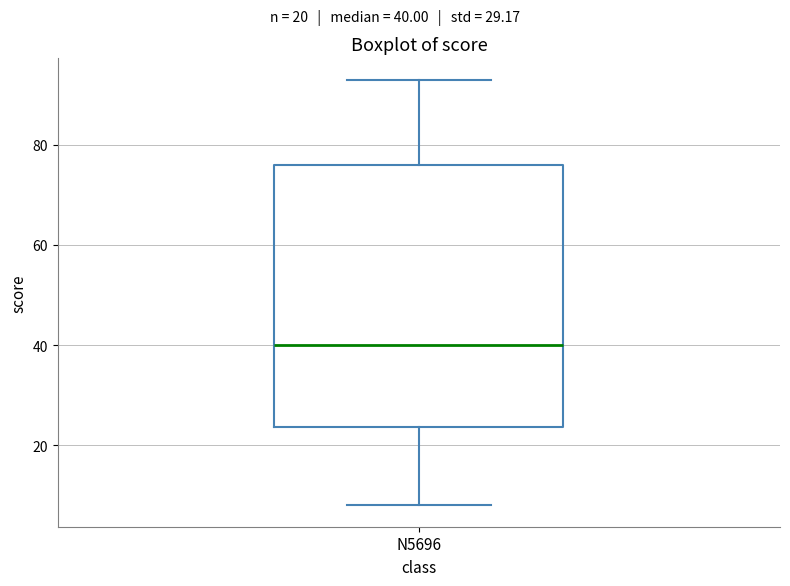

Where does the upper whisker of the box for N5696 end on the y-axis? The values are not printed on the chart, so give them approximately, as read against the axis.

94